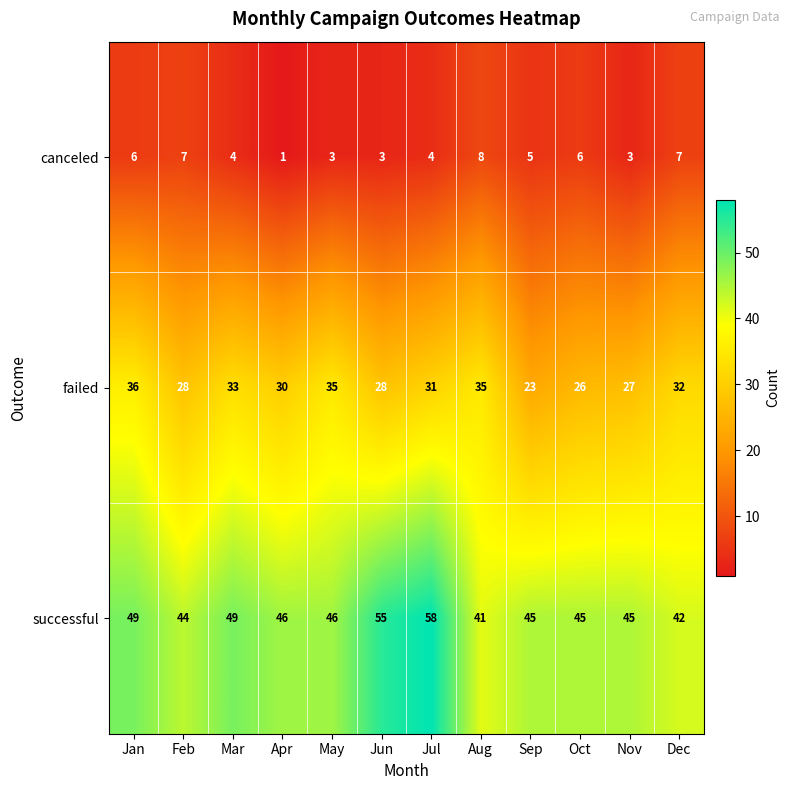

List the series in order of their peak value, highest first.

successful, failed, canceled